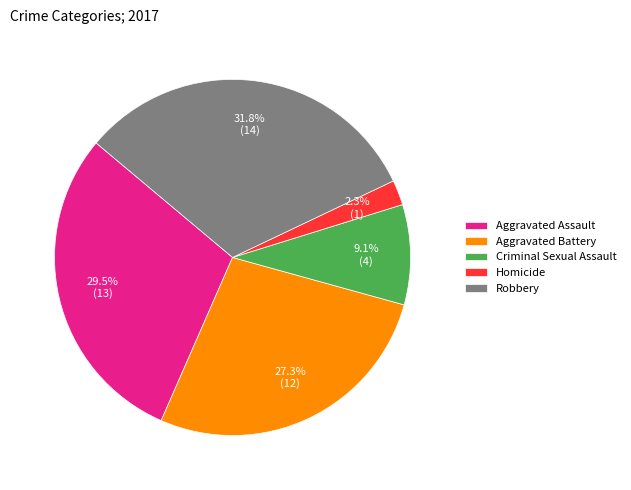

What percentage is NOT represented by Aggravated Assault?

70.5%